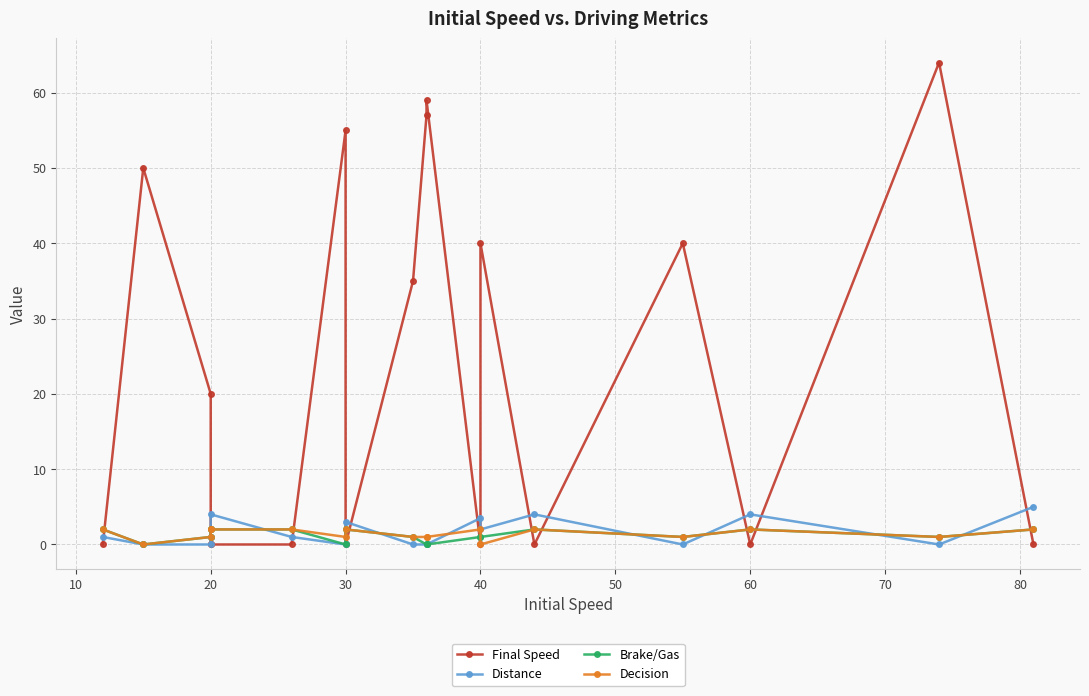

Count the number of data series in this chart.

4